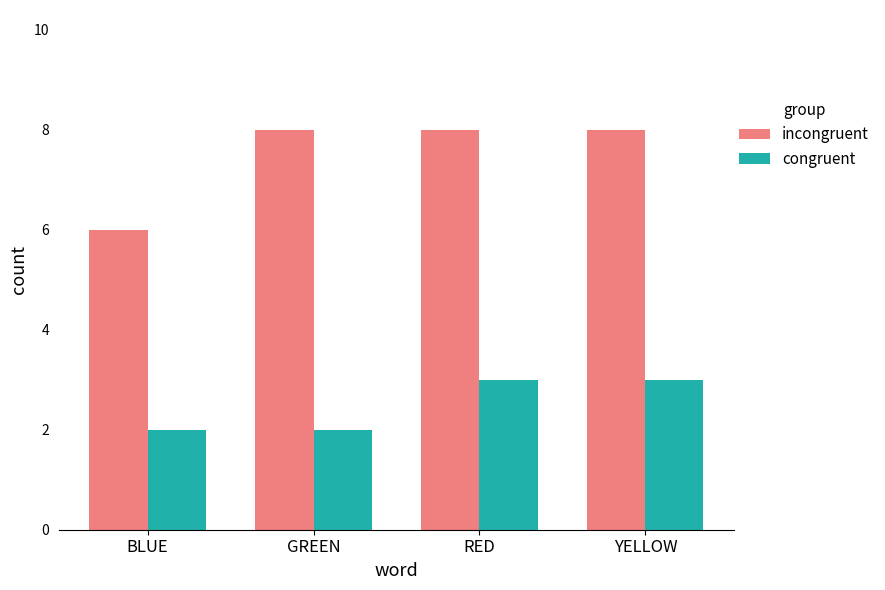

What is the sum of all incongruent values?

30